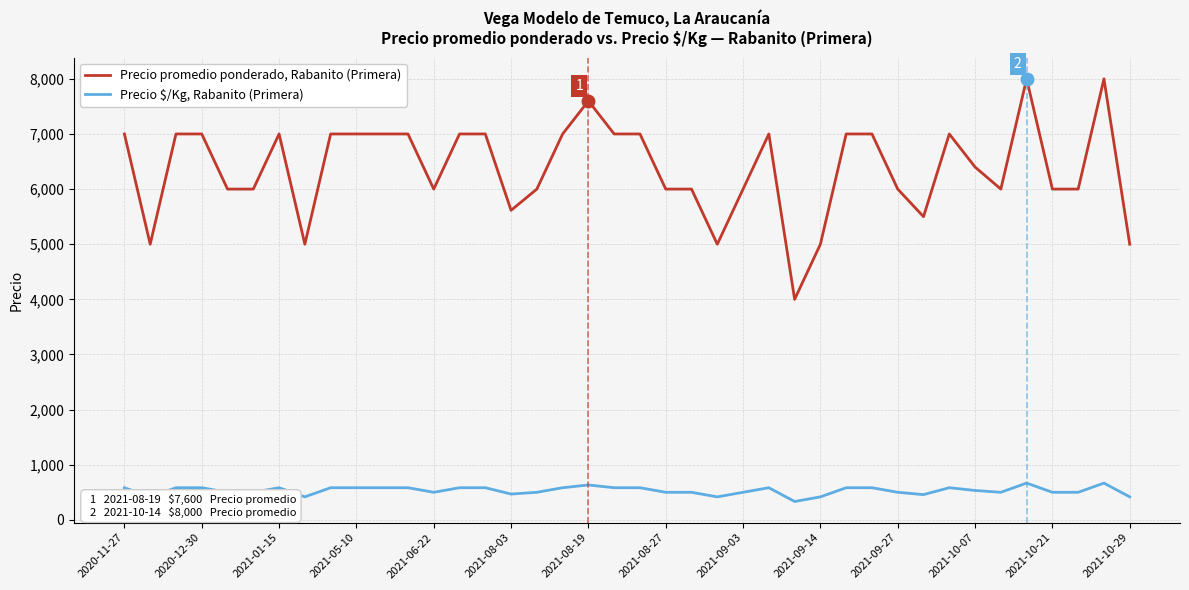

What is the greatest value displayed?

8000